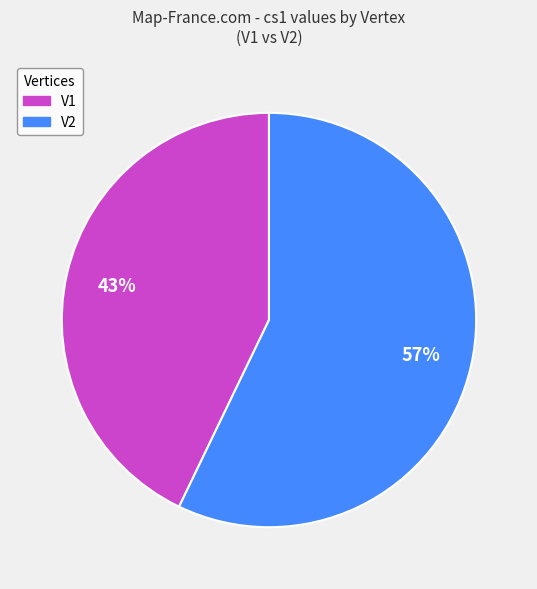

Between V2 and V1, which is larger?

V2